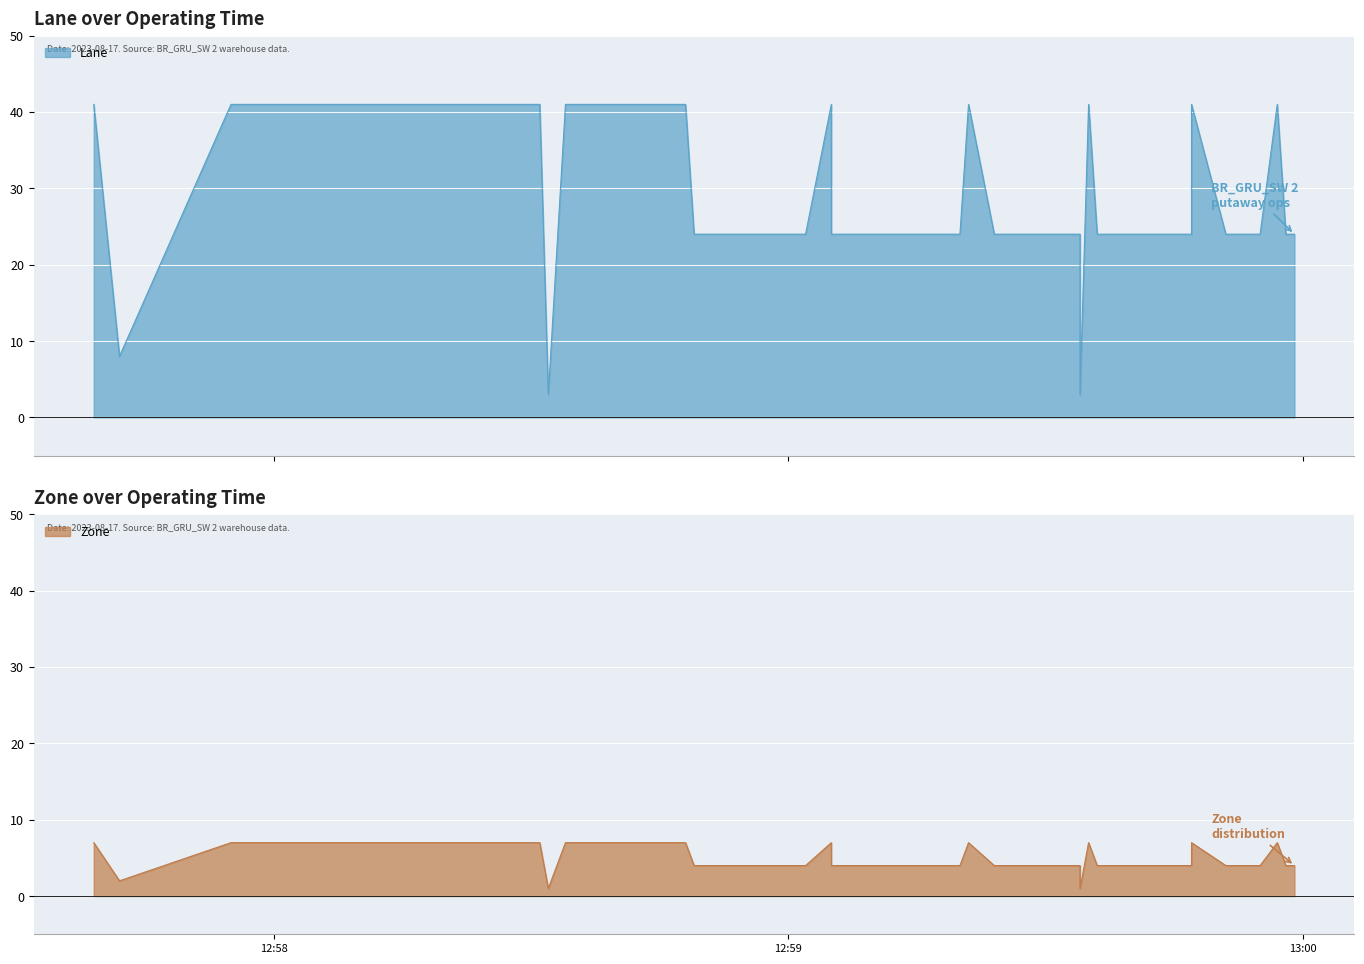

How many Lane line values are between 24 and 41?

37